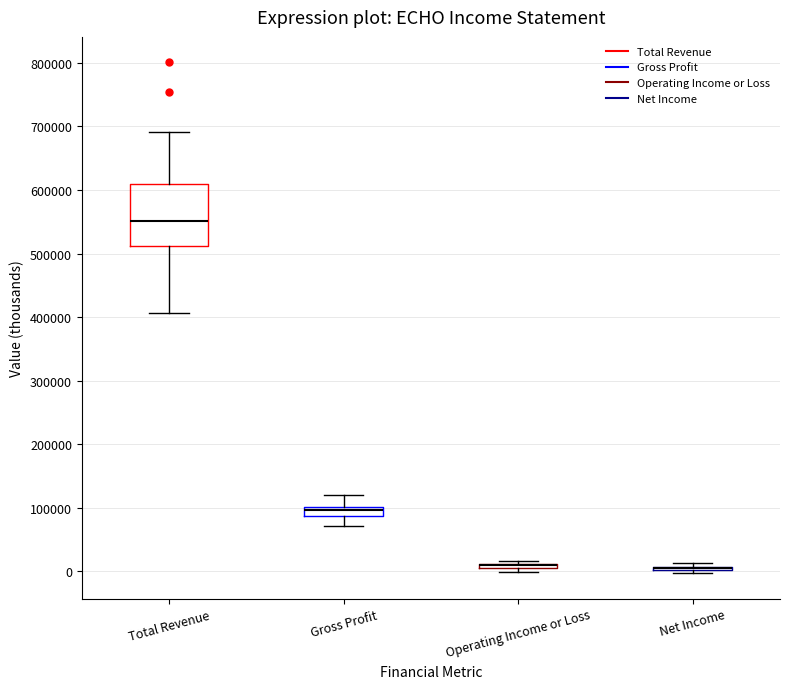

Where is the lower edge of the box for Net Income on the y-axis? The values are not printed on the chart, so give them approximately, as read against the axis.

0